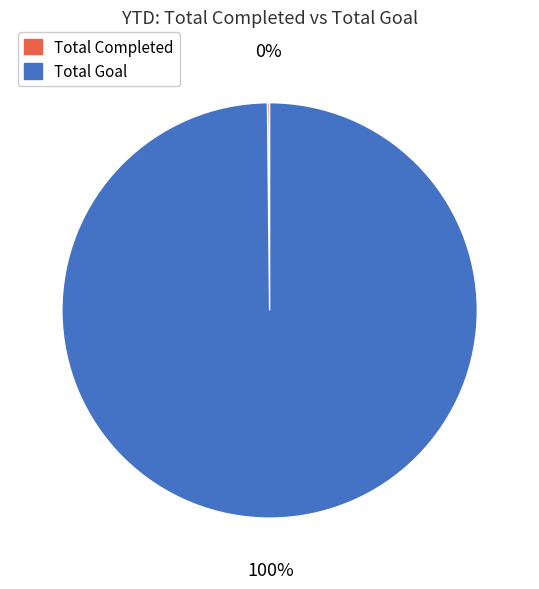

To the nearest percent, what is the average slice percentage?

50%